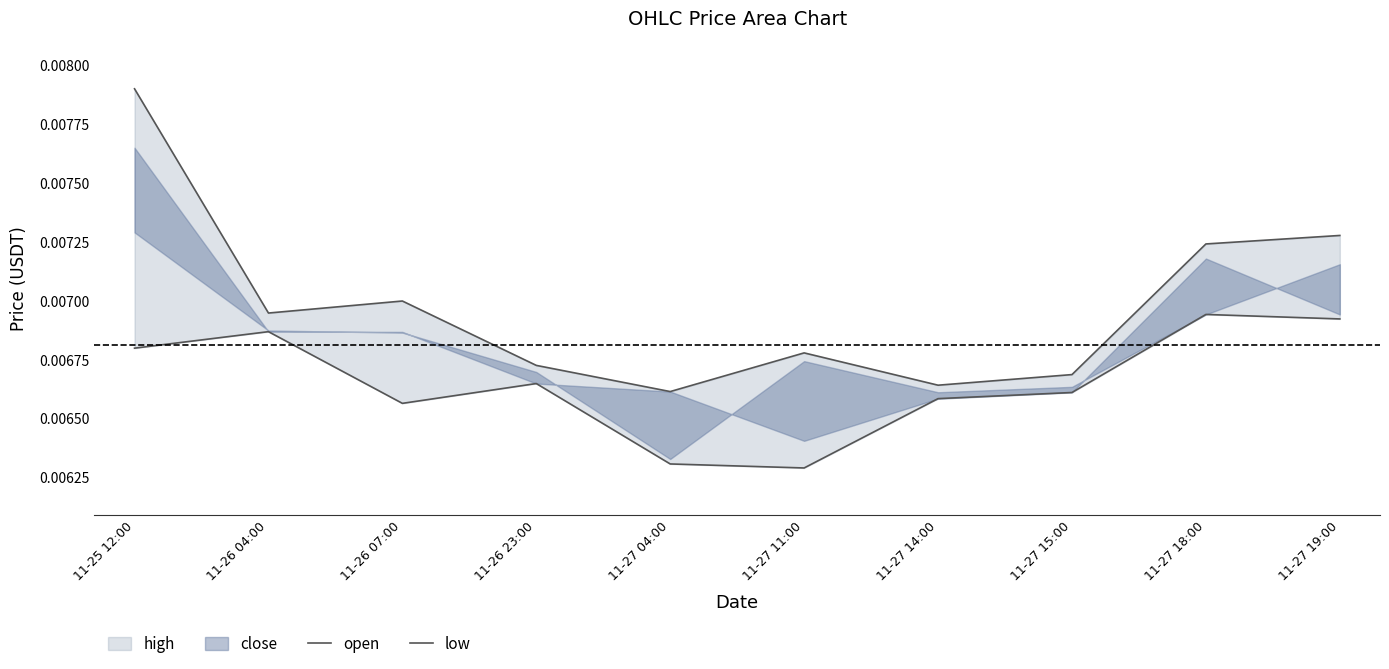

At which category is the sum across all series the highest?

11-25 12:00